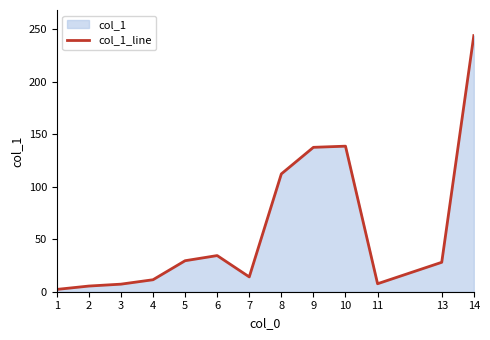

True or false: there are more than 0 points higher than both neighbors.

True